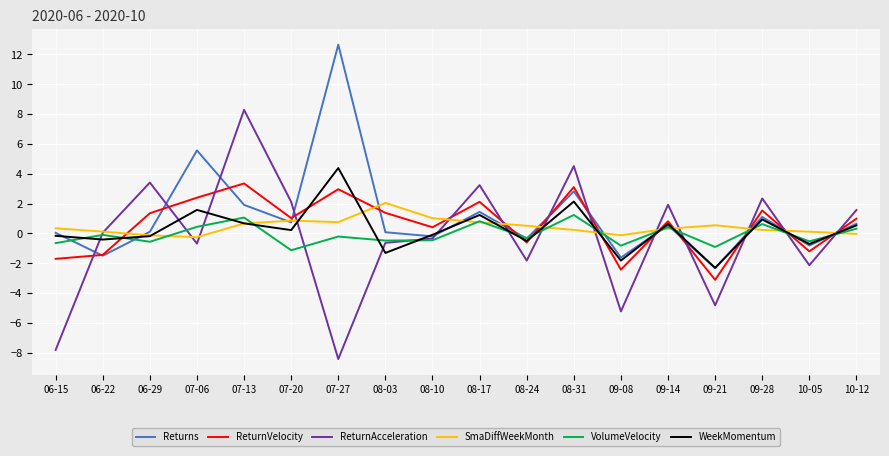

How many intersections are there between WeekMomentum and SmaDiffWeekMonth?

13